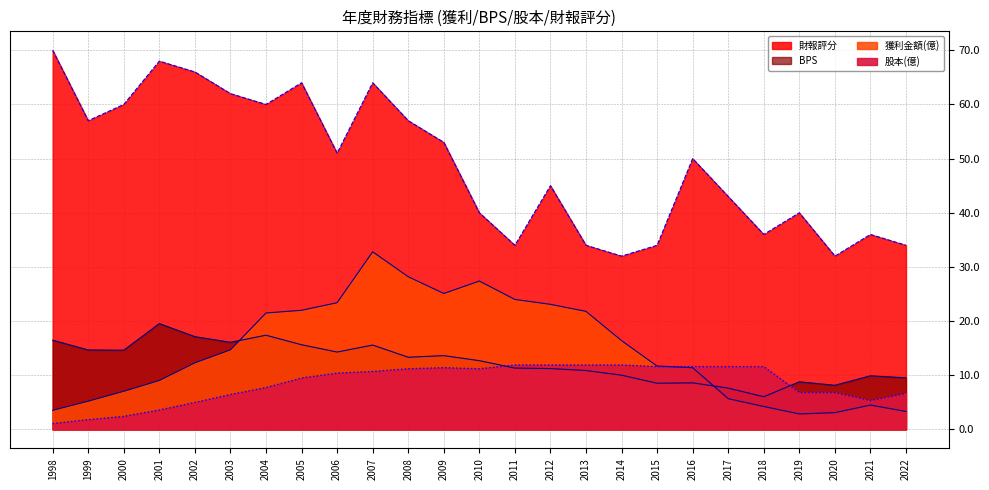

Between 2005 and 2013, which series saw the biggest shift?

財報評分